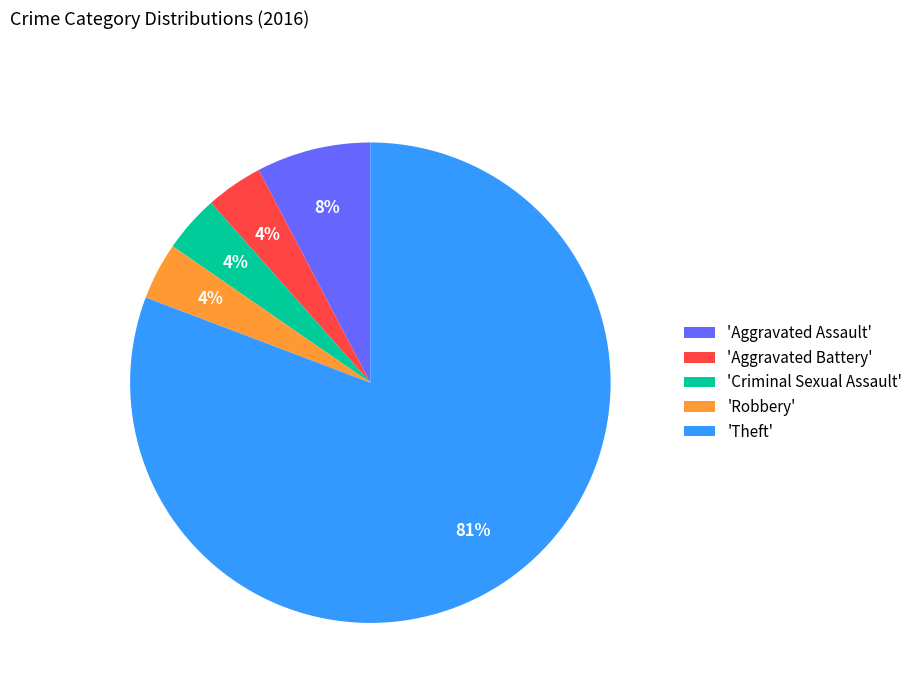

The 'Robbery' slice represents 4% of the pie. True or false?

True